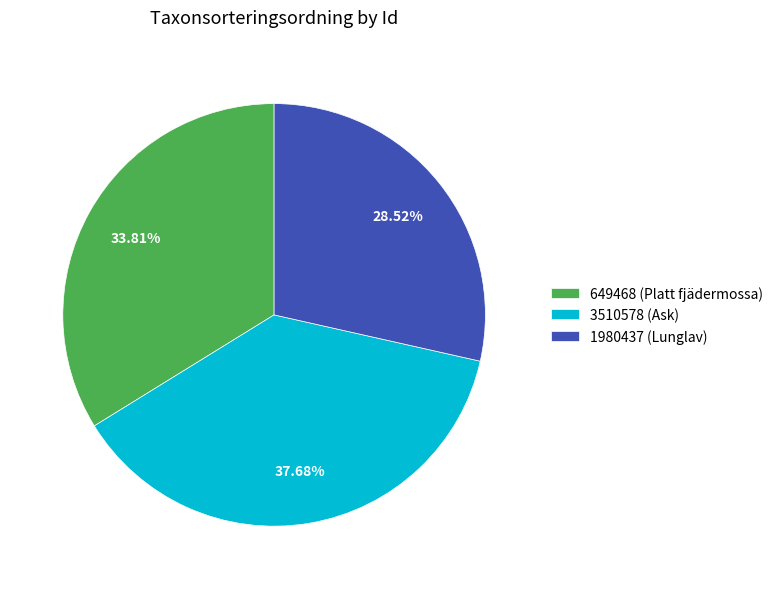

Is 649468 (Platt fjädermossa) the majority of the pie?

No